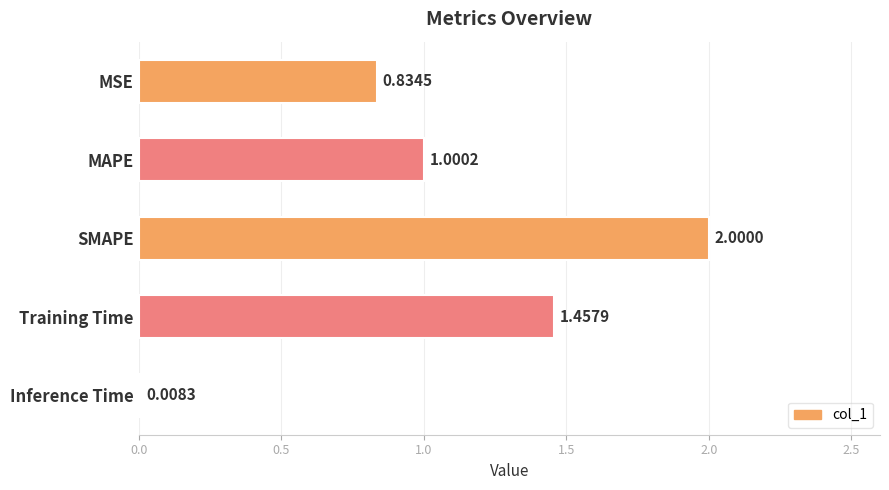

List the labels in order of value, smallest first.

Inference Time, MSE, MAPE, Training Time, SMAPE